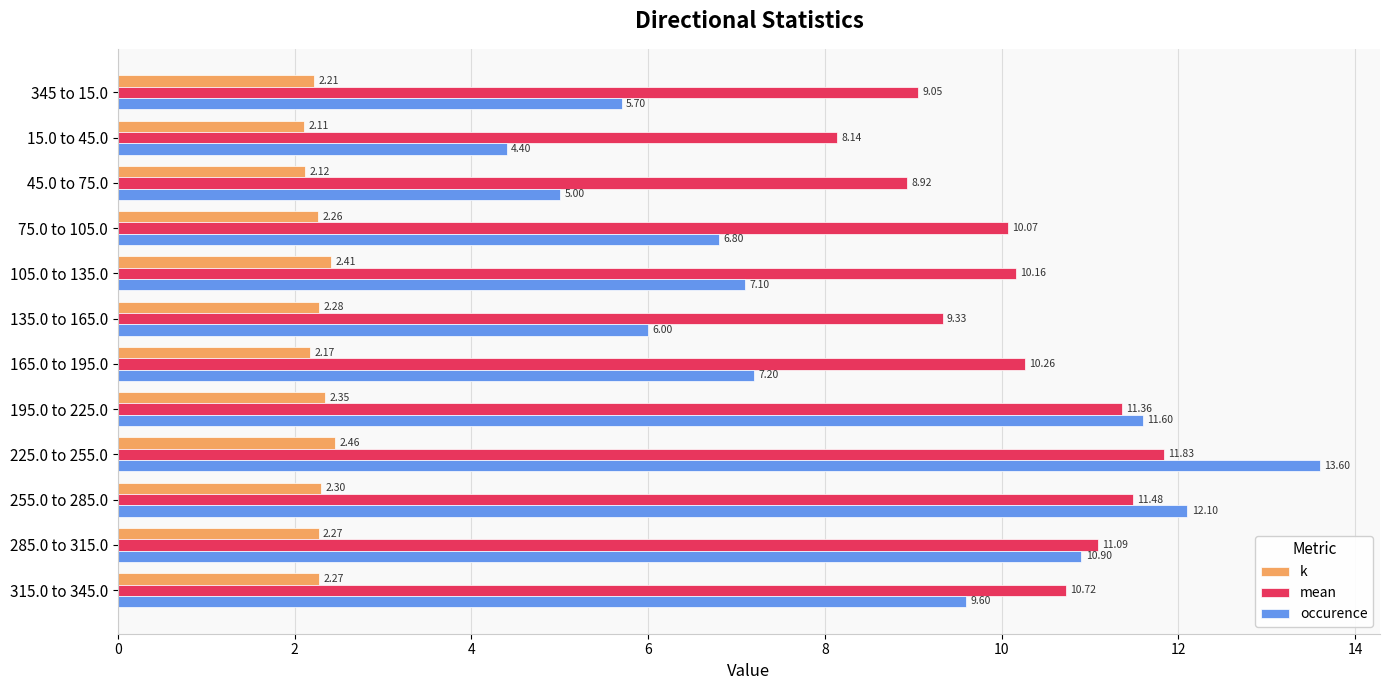

List the series in order of their peak value, lowest first.

k, mean, occurence